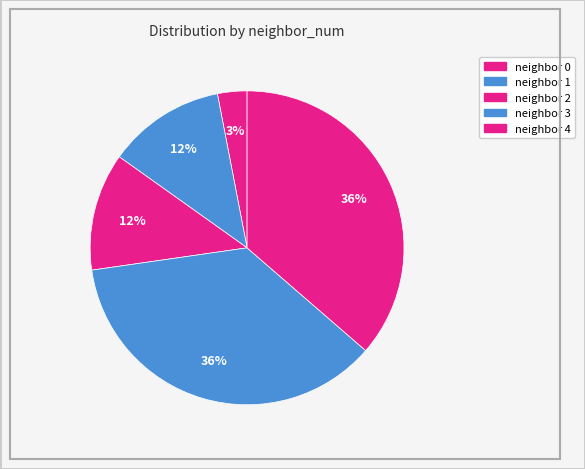

To the nearest percent, what is the average slice percentage?

20%